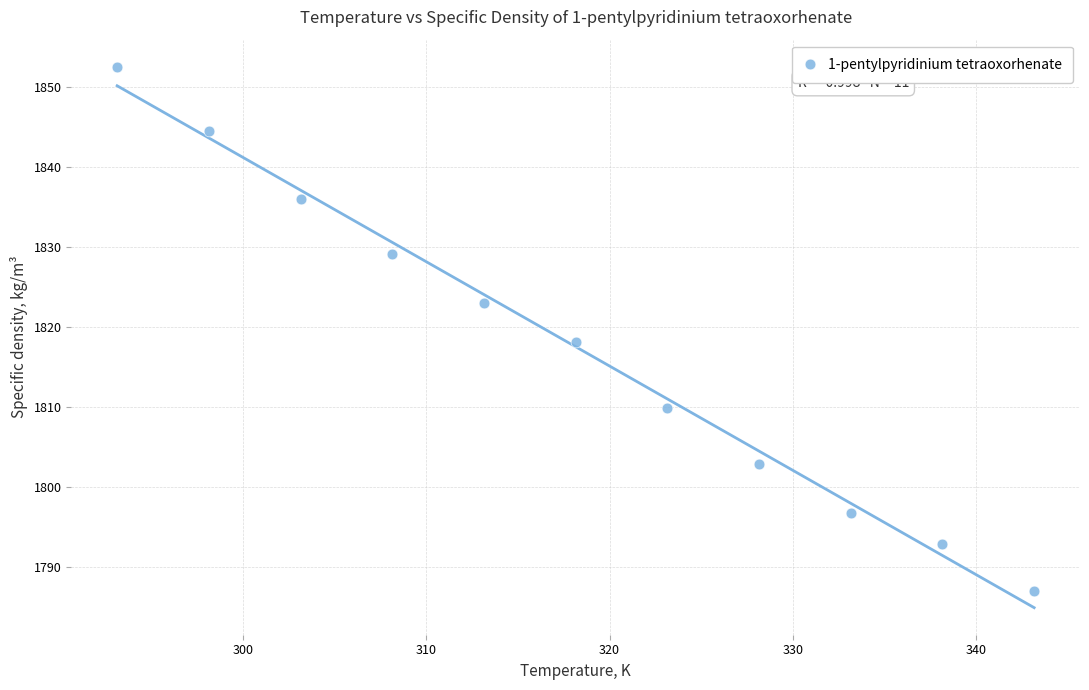

What Y value in the scatter plot is closest to 1819?

1818.1